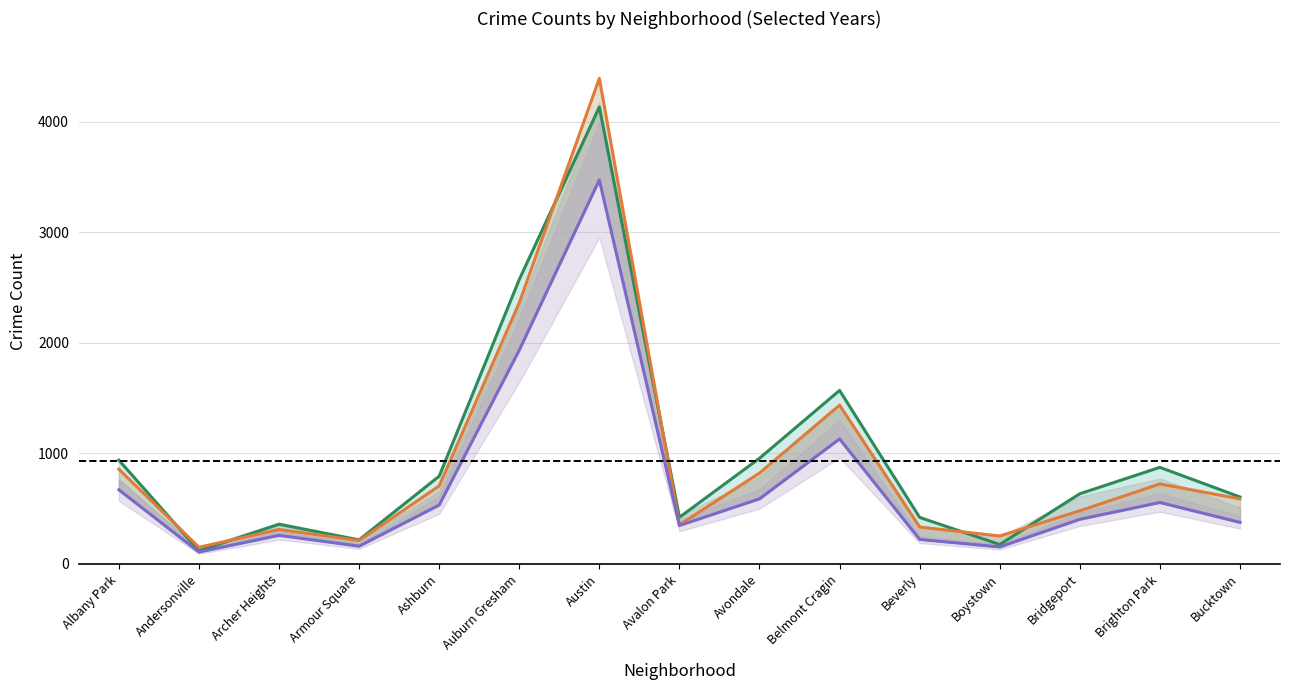

Which category has the lowest value across all series?

Andersonville